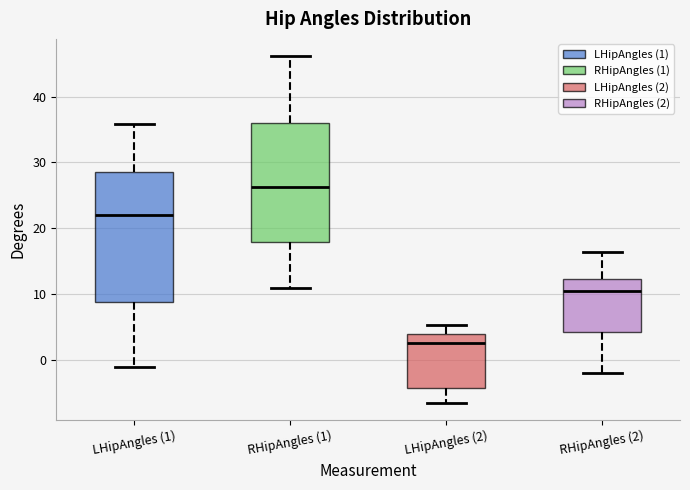

Reading left to right, transcribe this box plot: for each box, give where its median line is, the range the box spans, and where its two whiskers end, as read against the y-axis. The values are not printed on the chart, so give them approximately, as read against the axis.

LHipAngles (1): median 22, box 9 to 29, whiskers -1 to 36
RHipAngles (1): median 26, box 18 to 36, whiskers 11 to 46
LHipAngles (2): median 3, box -4 to 4, whiskers -6 to 5
RHipAngles (2): median 10, box 4 to 12, whiskers -2 to 16